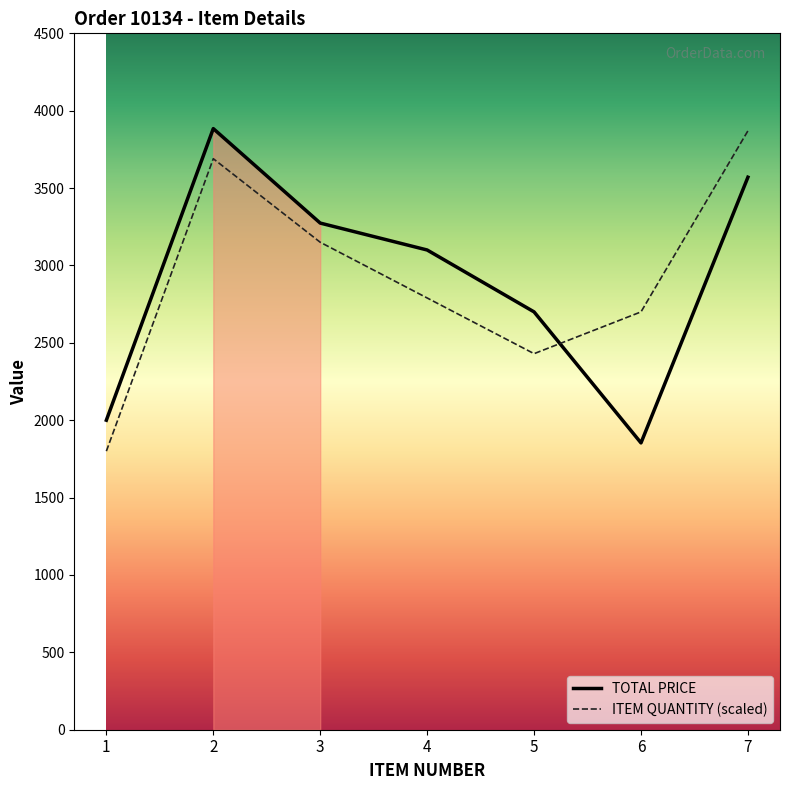

Rank the categories by TOTAL PRICE value from lowest to highest.

6, 1, 5, 4, 3, 7, 2